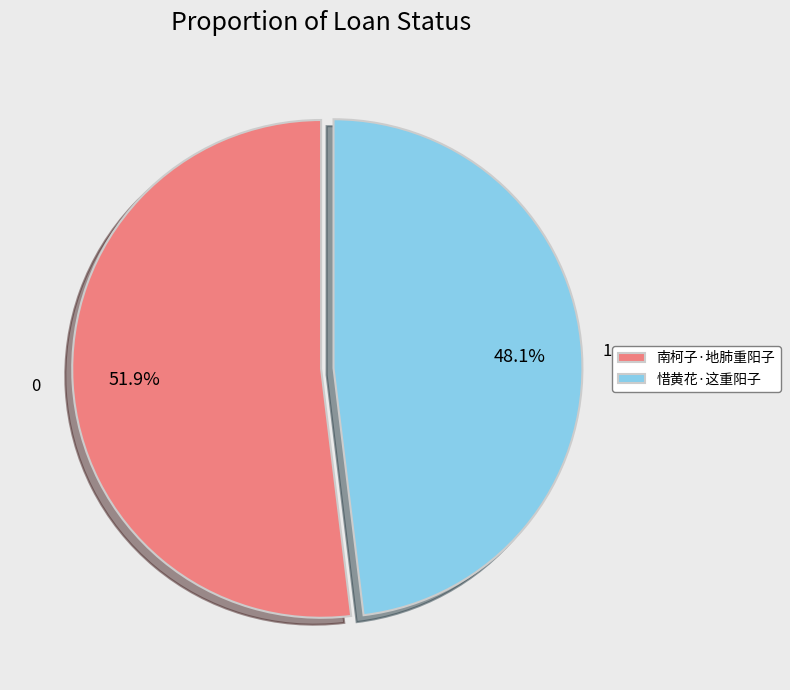

To the nearest percent, what is the difference between the largest and smallest slice percentages?

4%